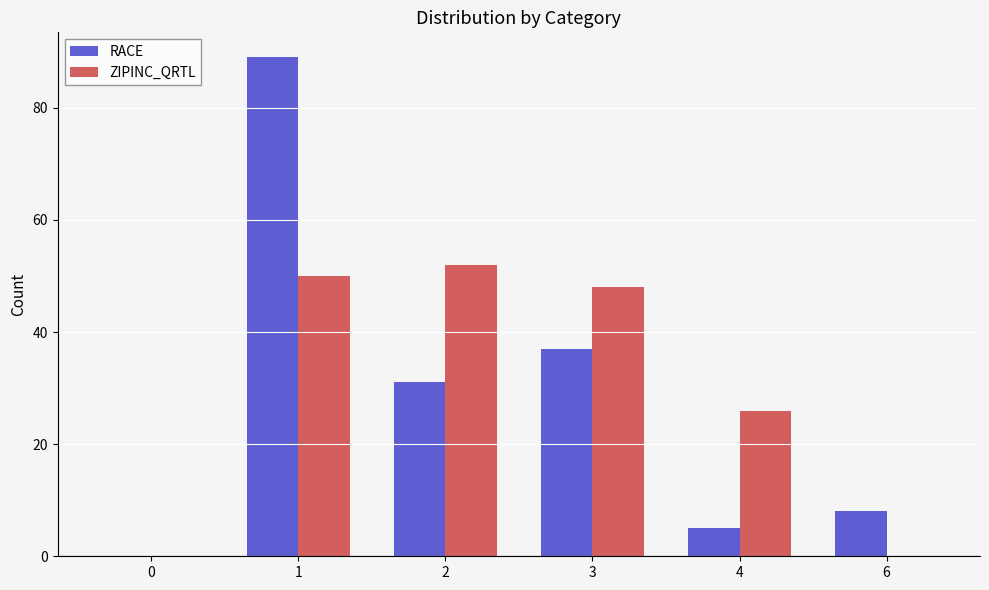

What is the total value across all series at 4?

31